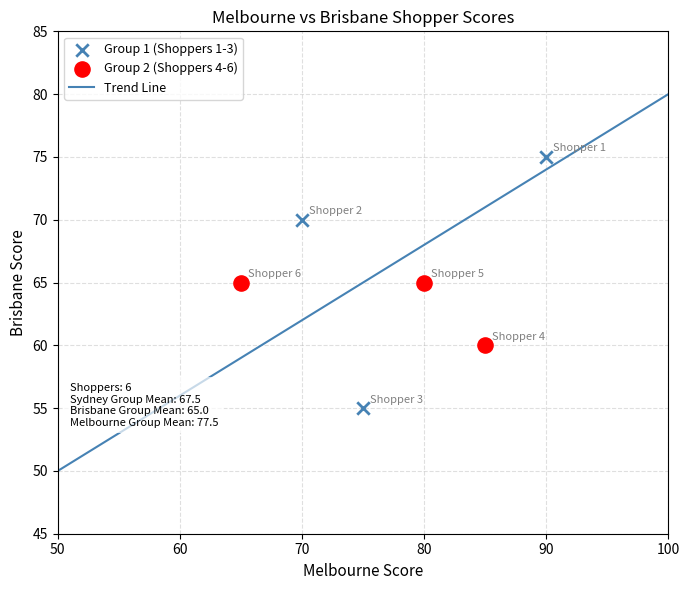

Which series has the largest Y range (max minus min)?

Group 1 (Shoppers 1-3)